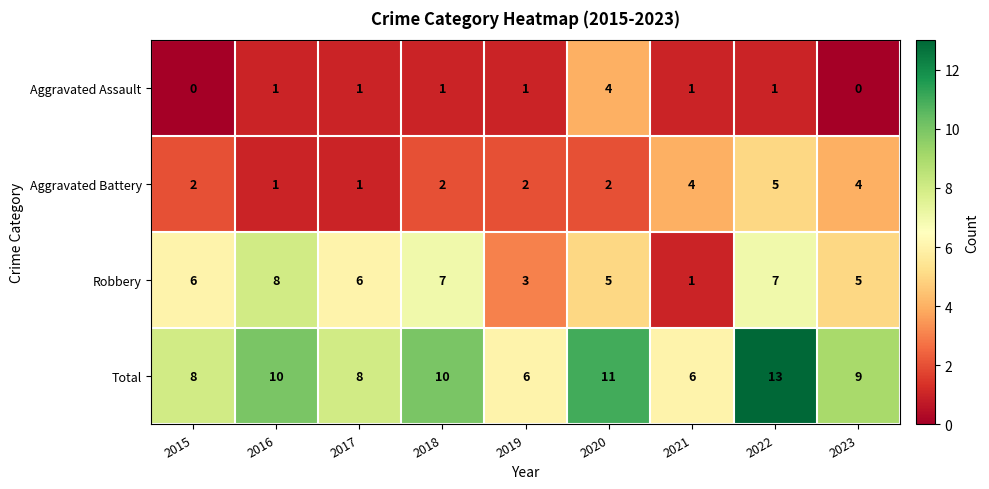

What is the total value across all series at 2020?

22